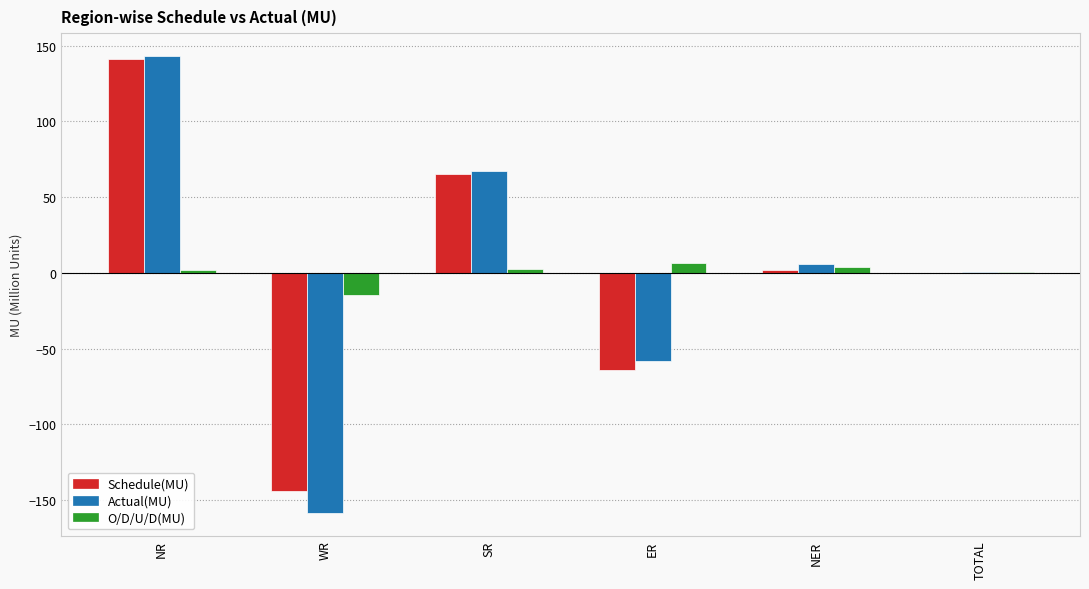

What is the sum of all O/D/U/D(MU) values?

1.2